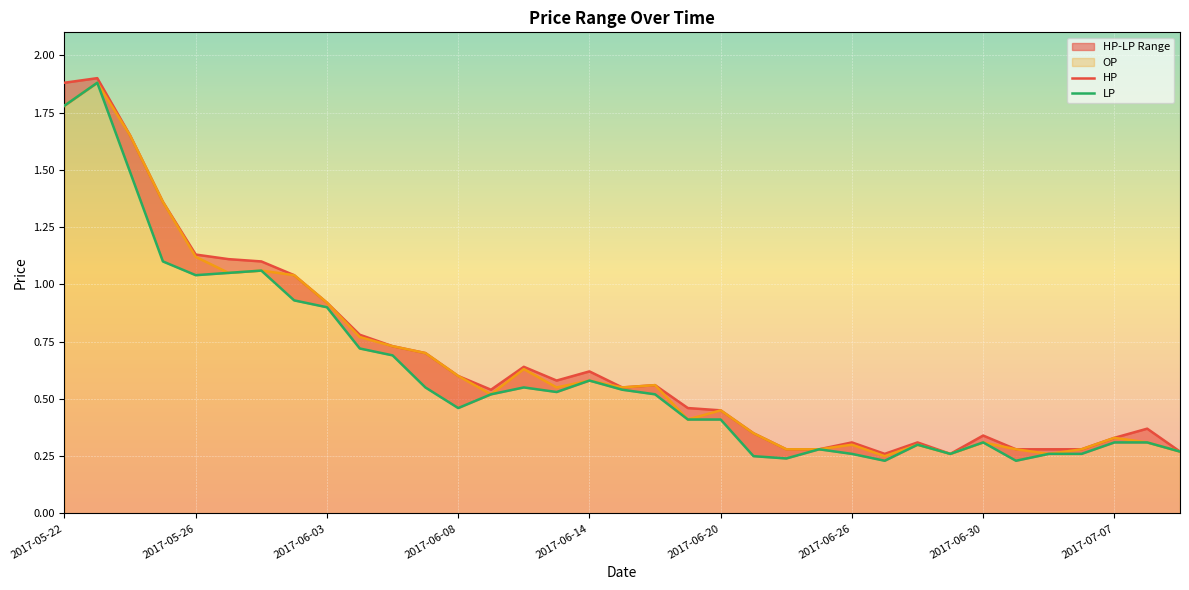

How many interior local peaks does the LP series have?

7